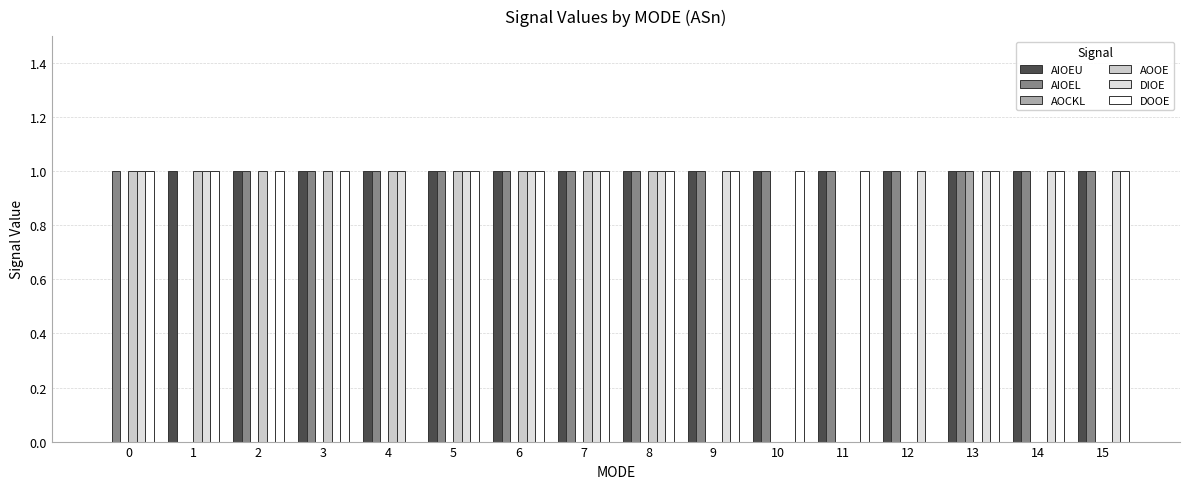

What is the total value across all series at 2?

4